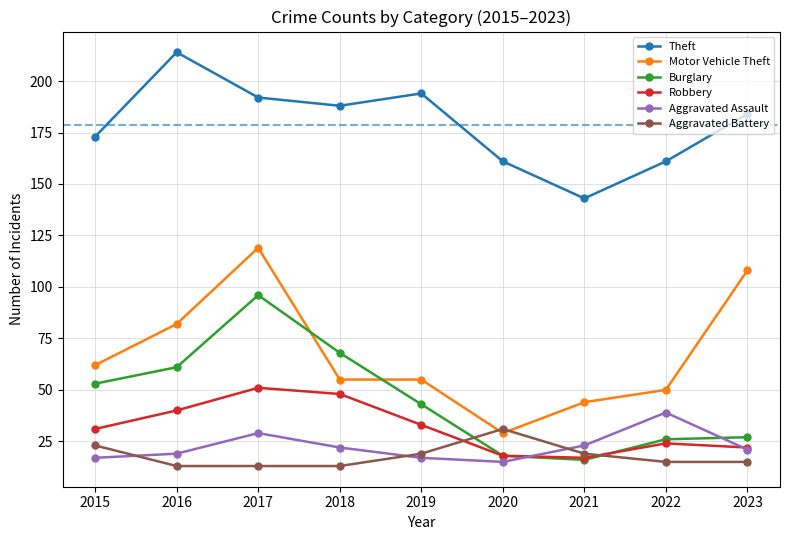

Reading left to right, list all the values displayed in this chart.

Theft: 173	214	192	188	194	161	143	161	184
Motor Vehicle Theft: 62	82	119	55	55	29	44	50	108
Burglary: 53	61	96	68	43	18	16	26	27
Robbery: 31	40	51	48	33	18	17	24	22
Aggravated Assault: 17	19	29	22	17	15	23	39	21
Aggravated Battery: 23	13	13	13	19	31	19	15	15